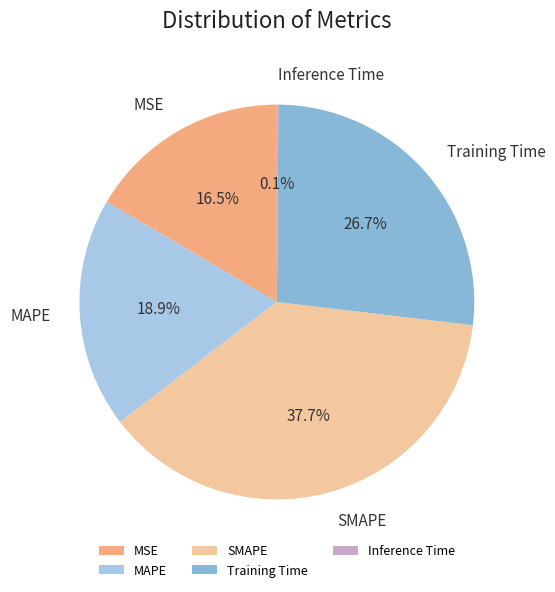

Which has a higher value, SMAPE or MSE?

SMAPE